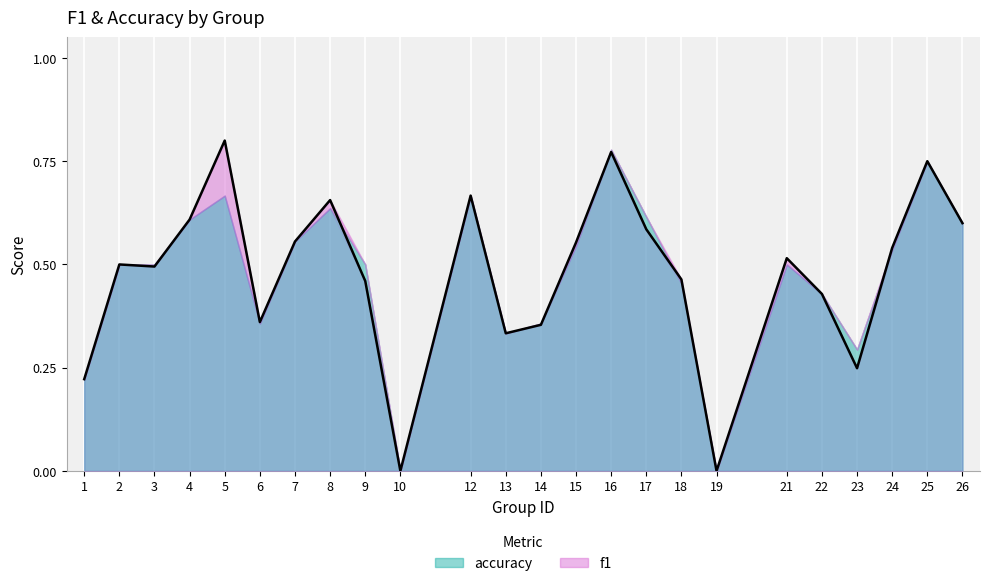

How many values are between 0 and 1?

24